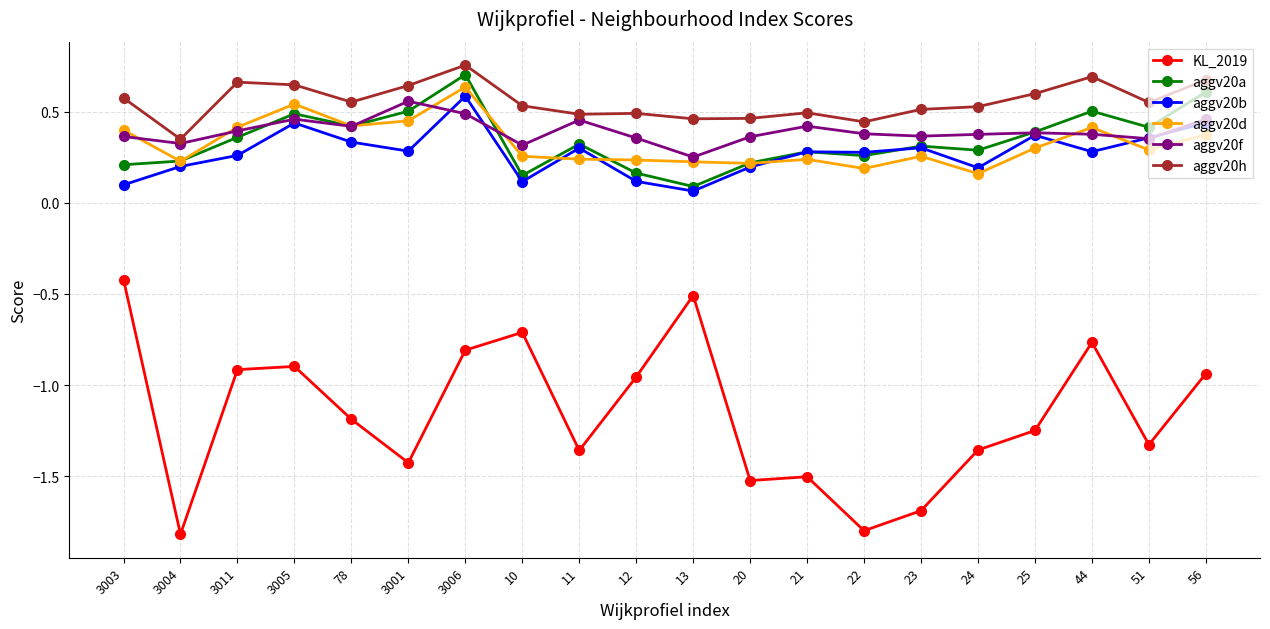

Which series has the largest total across all categories?

aggv20h